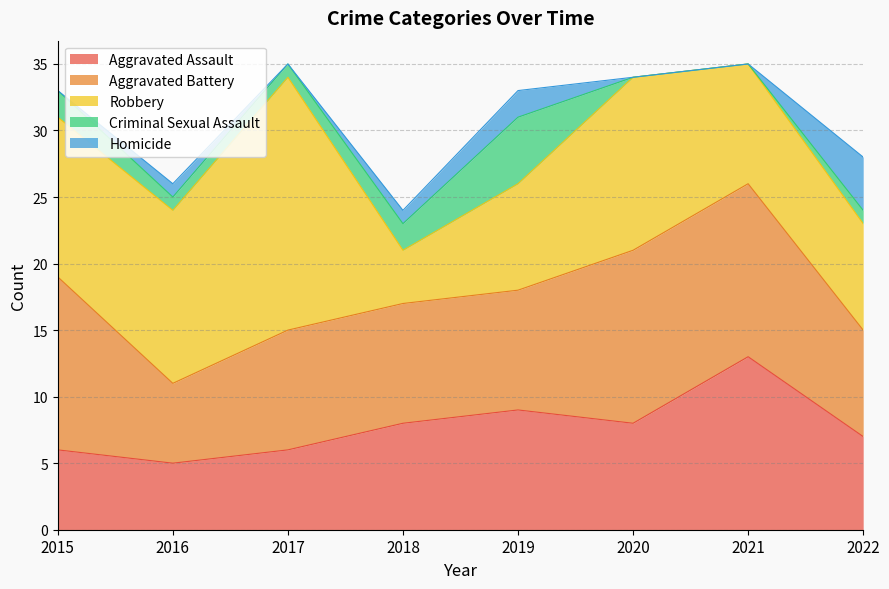

The Aggravated Battery series shows 9 at 2018. True or false?

True